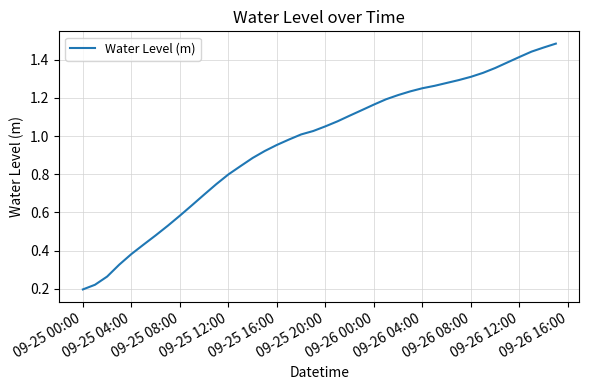

Count the number of categories in the chart.

40